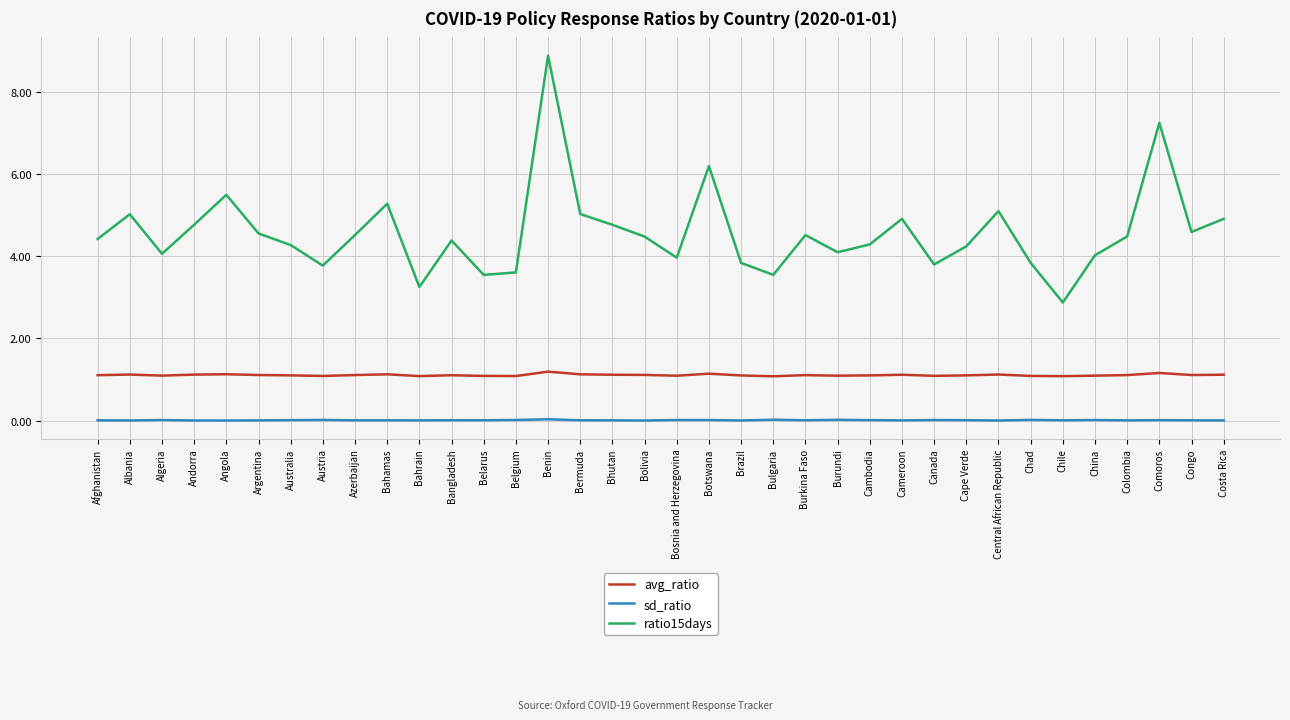

In ratio15days, how many points are lower than both neighbors (excluding endpoints)?

10